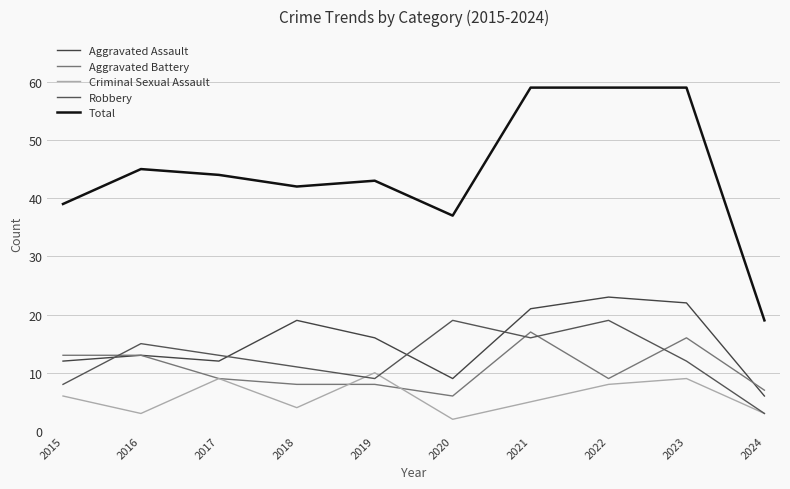

Count the Criminal Sexual Assault values in the range 3 to 9.

8